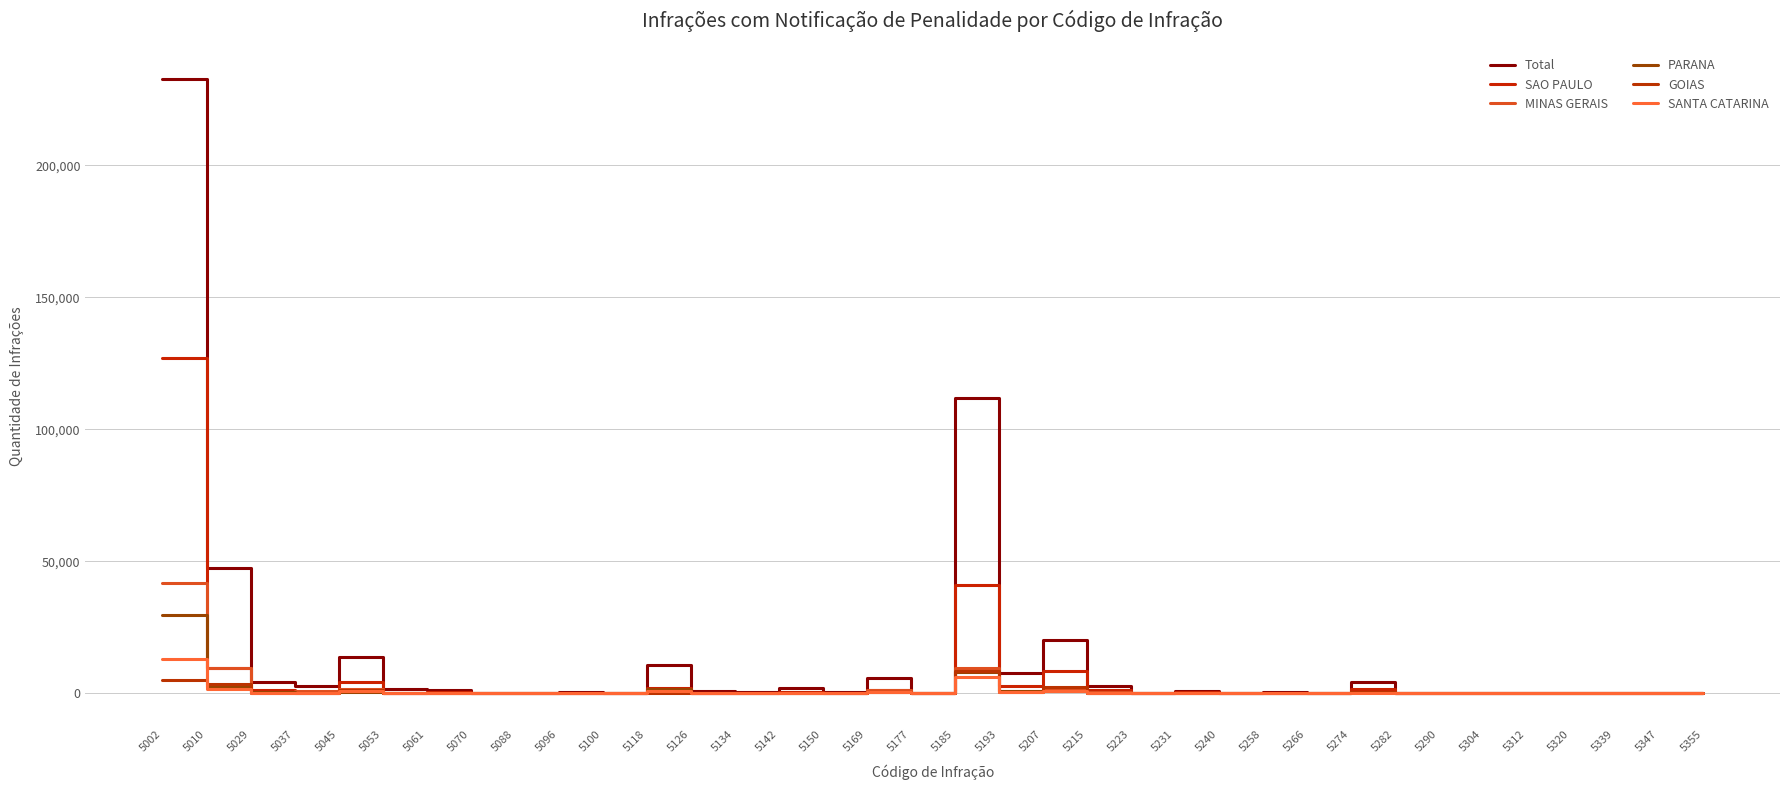

Between 5037 and 5312, which series saw the biggest shift?

Total